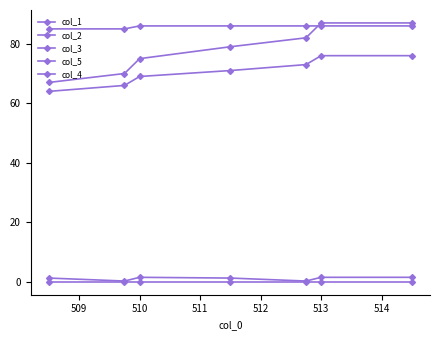

Which series has the largest total across all categories?

col_5